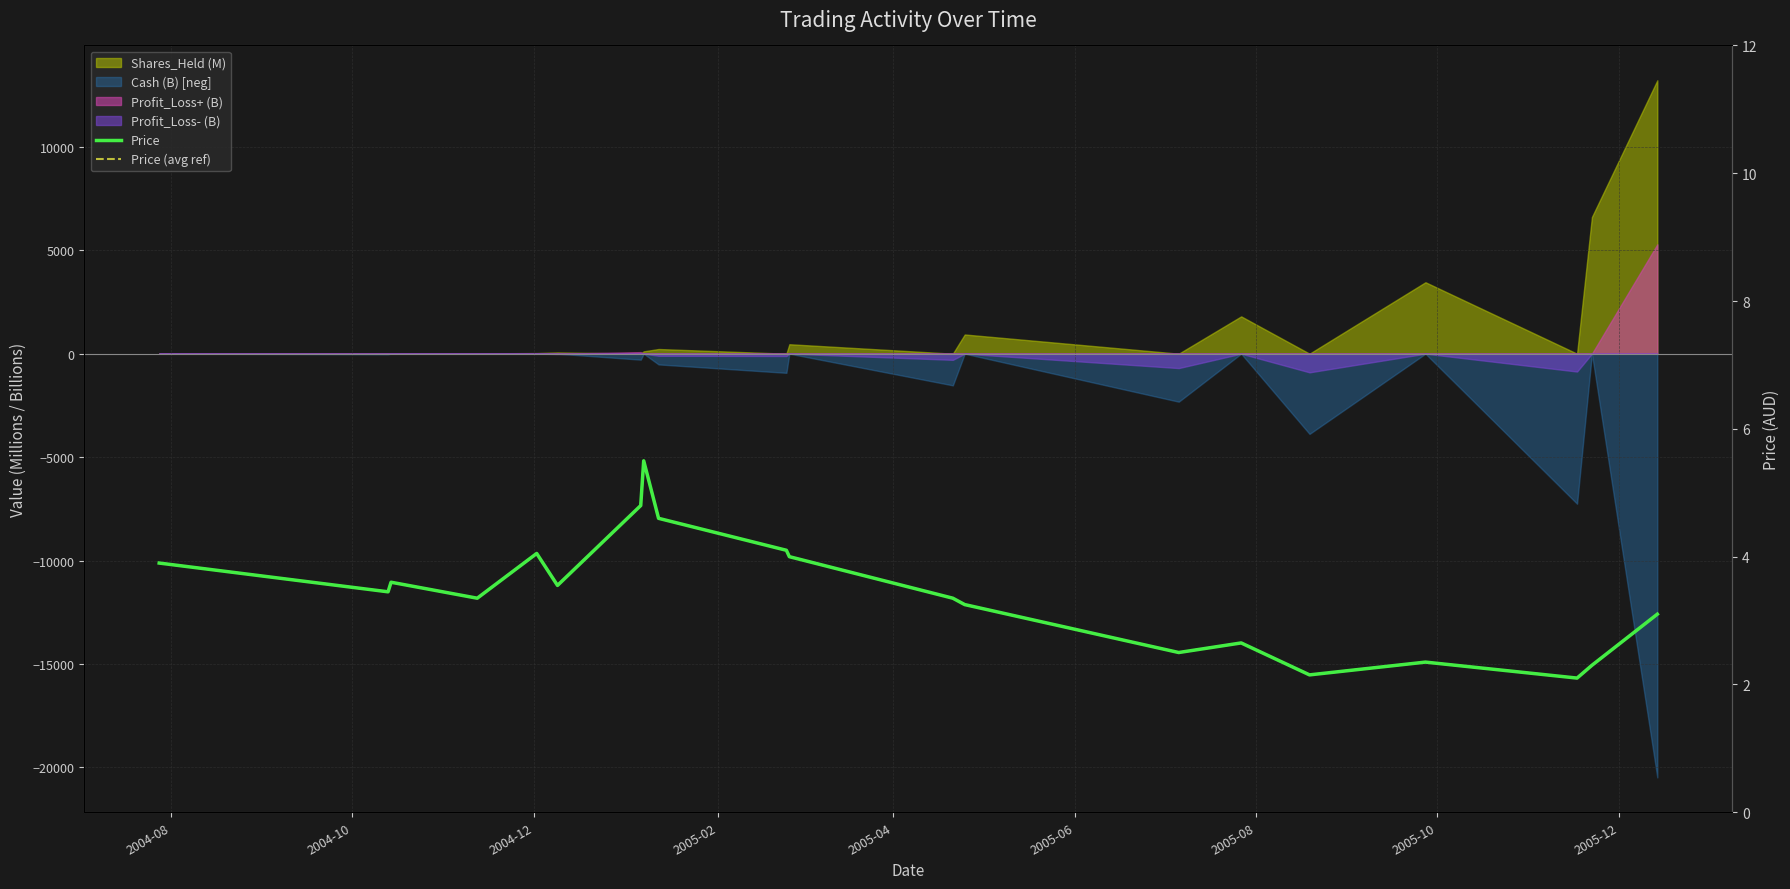

What is the difference between the maximum and minimum values in the Price (avg ref) series?

3.4